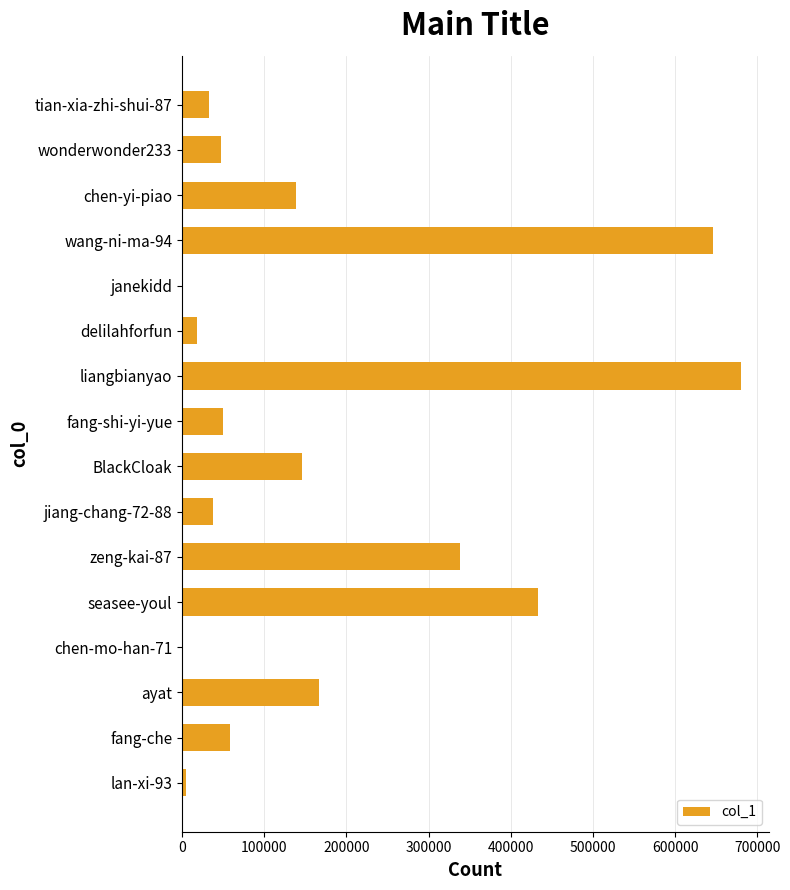

At which label is the value closest to 339973?

zeng-kai-87